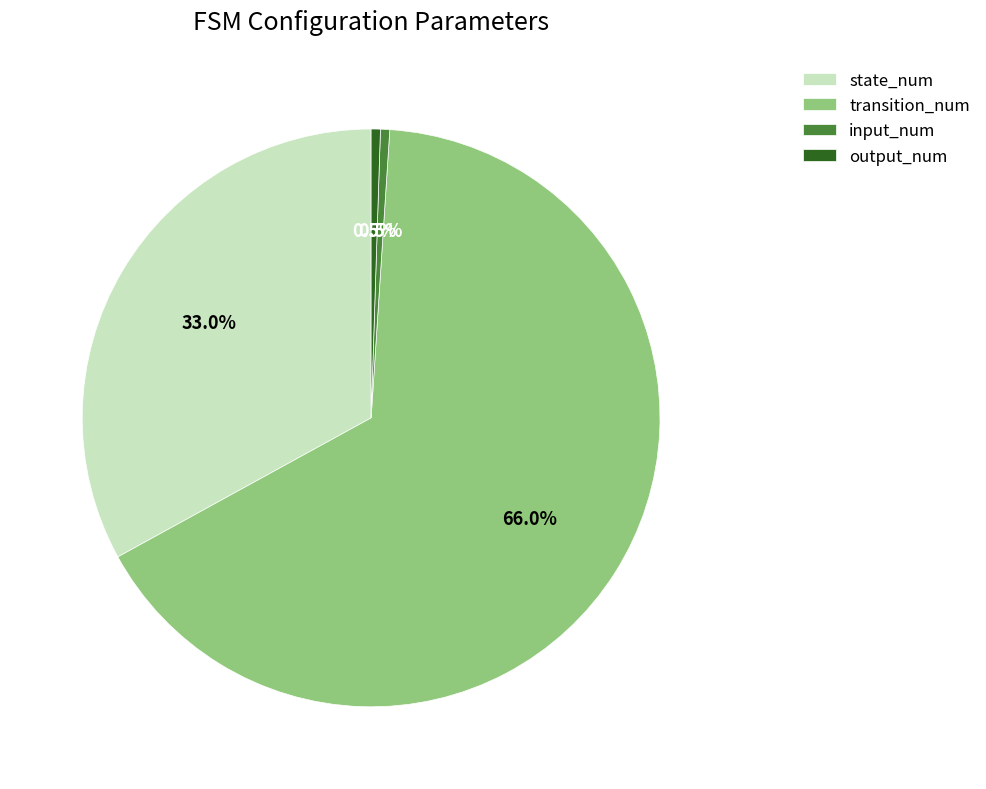

Which slice is the largest?

transition_num